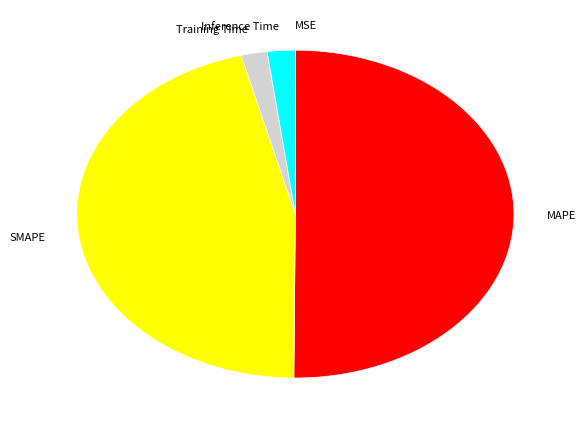

Is SMAPE the majority of the pie?

No